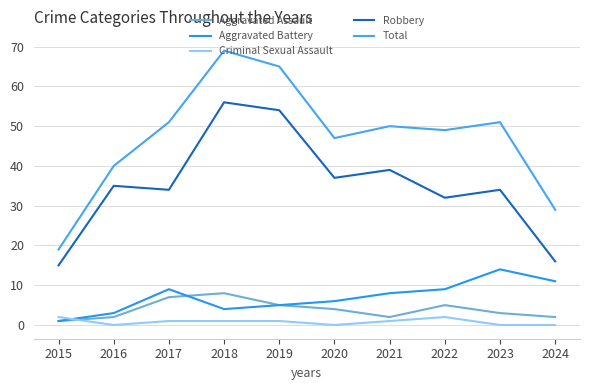

What is the value of the Criminal Sexual Assault point at the 8th from the left?

2